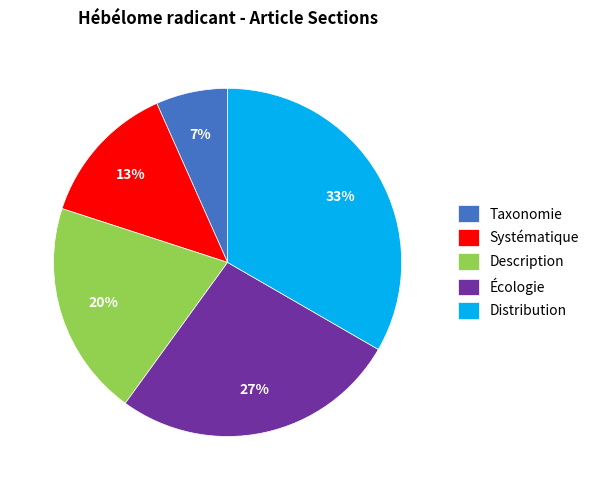

Which has a higher value, Taxonomie or Description?

Description